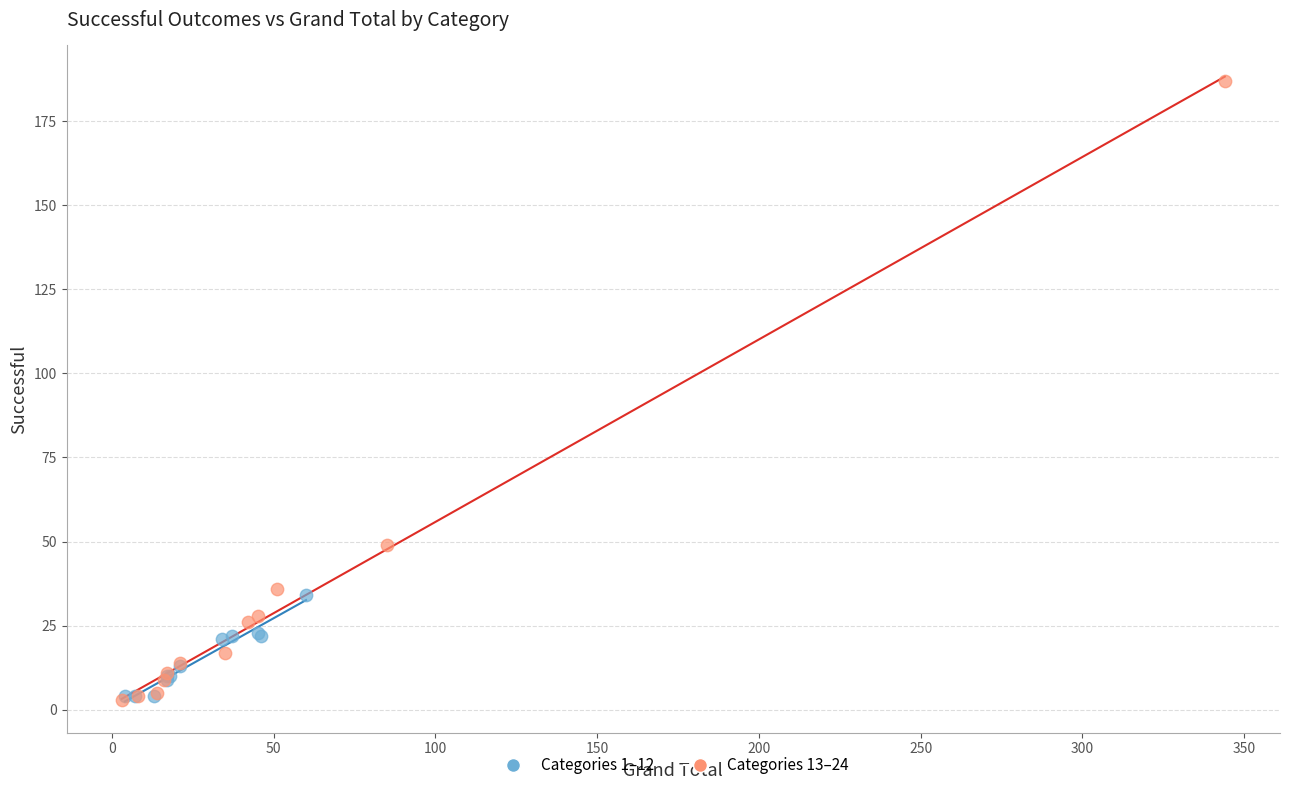

Which series has the widest spread of Y values?

Categories 13–24